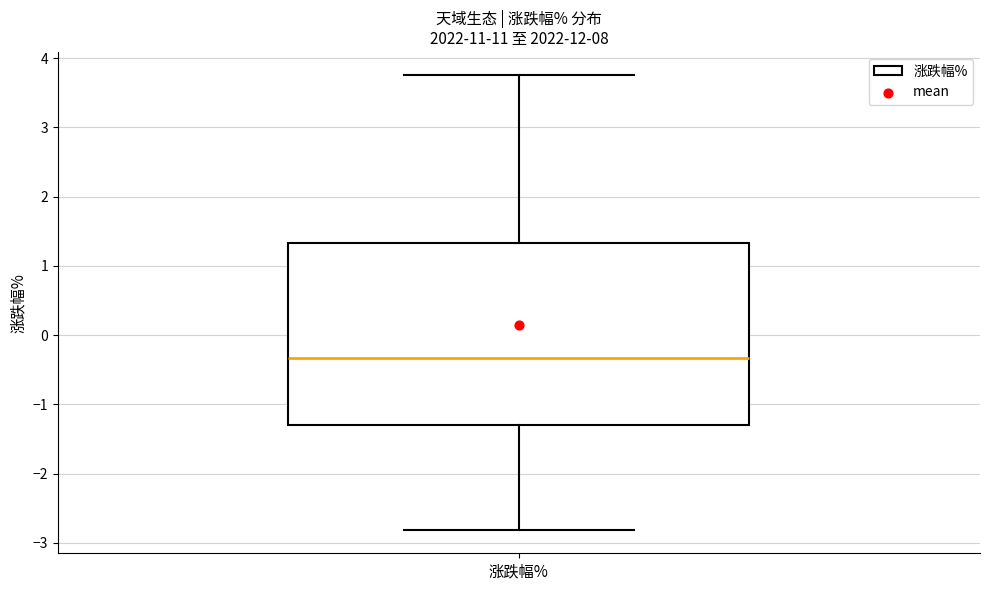

Transcribe this box plot: give where the median line is, the range the box spans, and where the two whiskers end, as read against the y-axis. The values are not printed on the chart, so give them approximately, as read against the axis.

median -0.3, box -1.3 to 1.3, whiskers -2.8 to 3.8